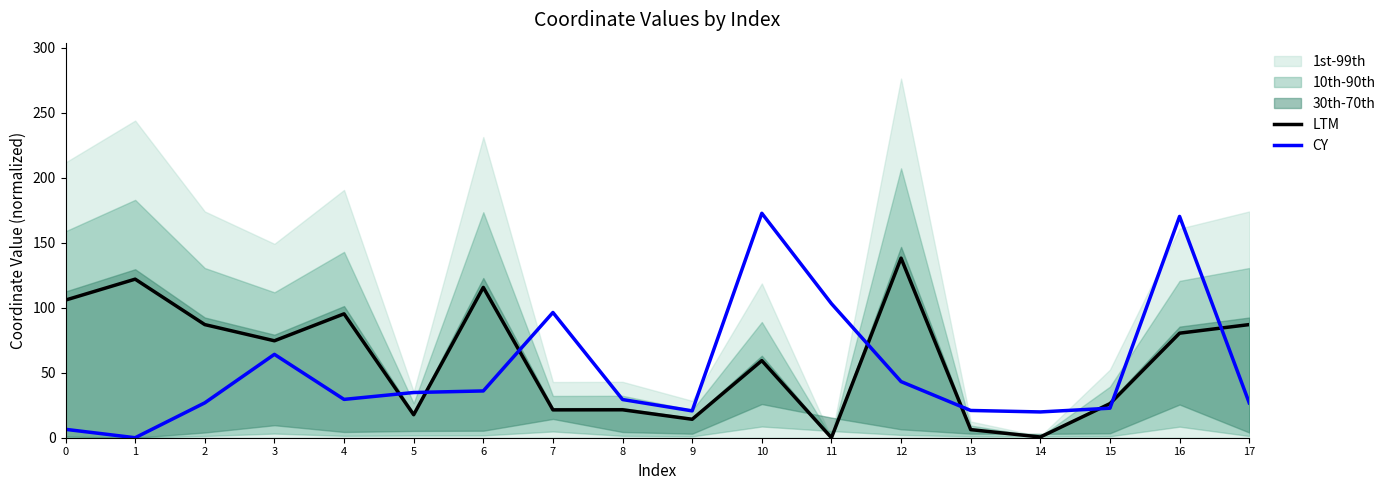

What is the value of the LTM point at the 4th from the left?

74.5